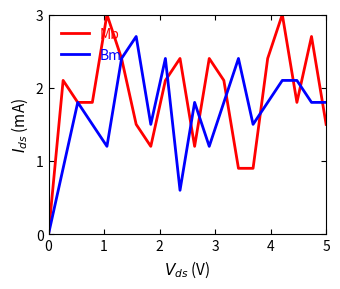

Which series has the largest range (max minus min)?

Mb